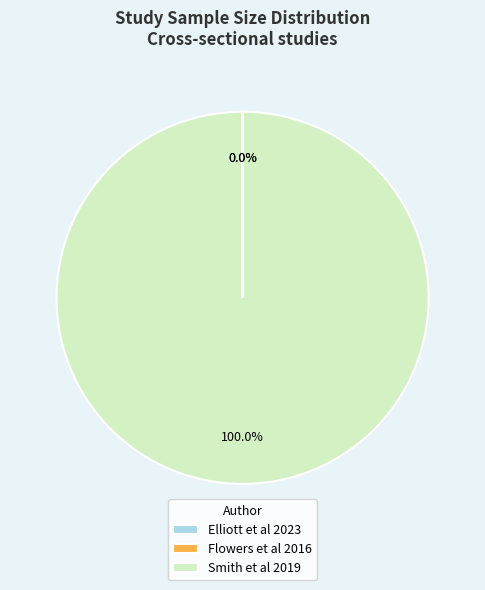

Which slice represents more than half of the pie?

Smith et al 2019